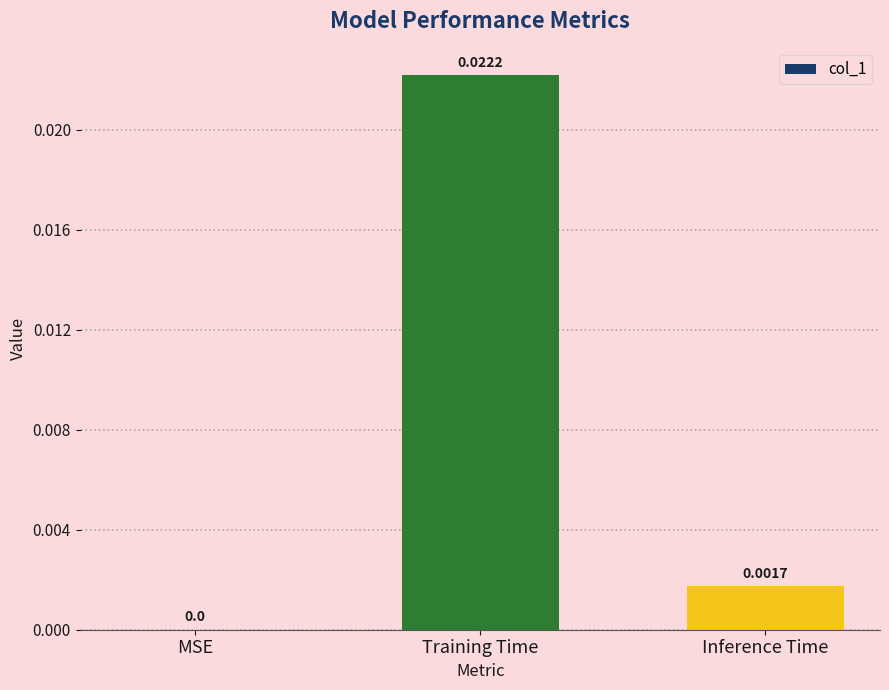

At which label is the value closest to 0?

MSE